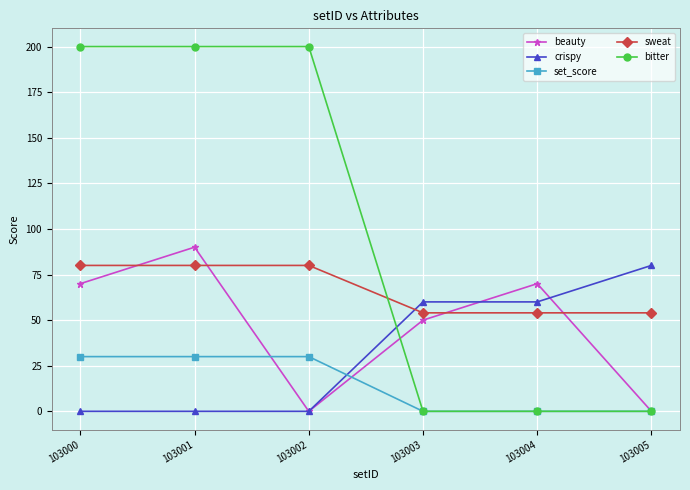

Which series changed the most between 103000 and 103002?

beauty